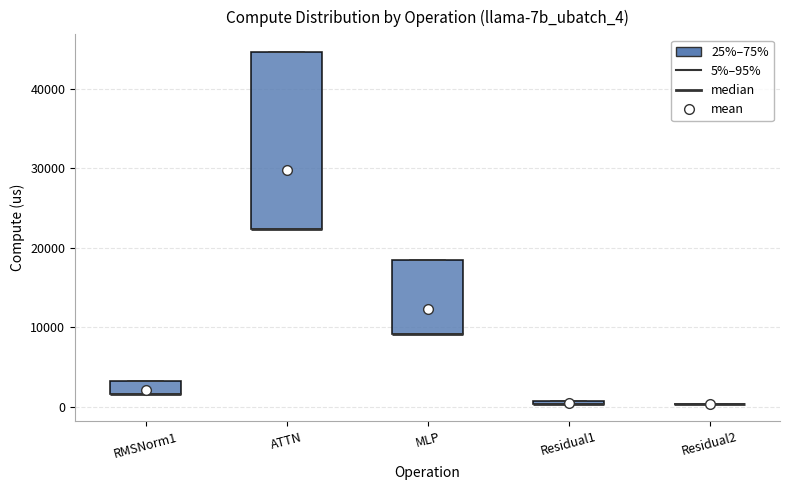

Where is the upper edge of the box for Residual1 on the y-axis? The values are not printed on the chart, so give them approximately, as read against the axis.

1000